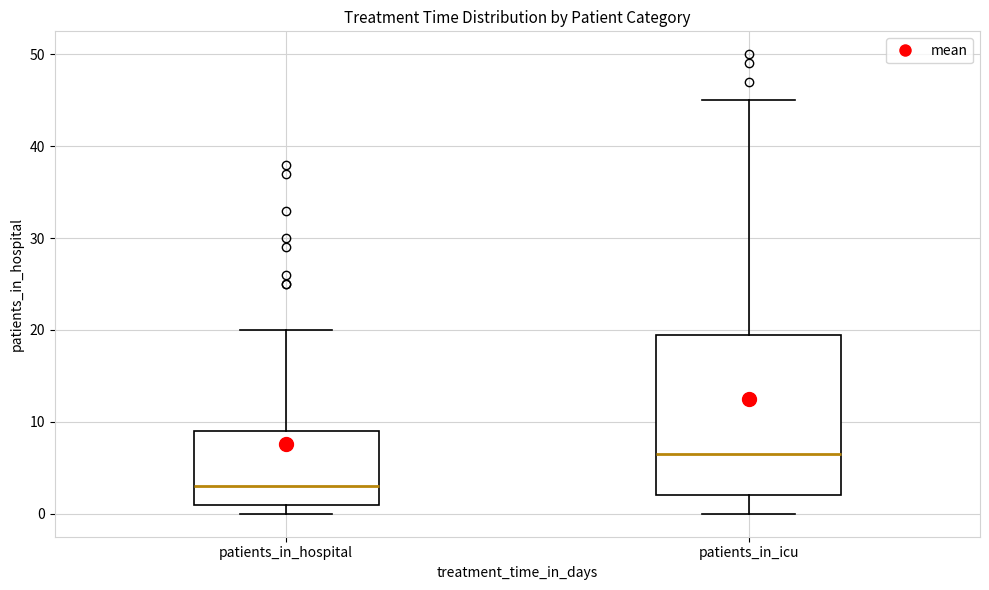

Reading left to right, read every box against the y-axis: the position of its median line, the range the box covers, and the ends of its whiskers. The values are not printed on the chart, so give them approximately, as read against the axis.

patients_in_hospital: median 3, box 1 to 9, whiskers 0 to 20
patients_in_icu: median 7, box 2 to 20, whiskers 0 to 45